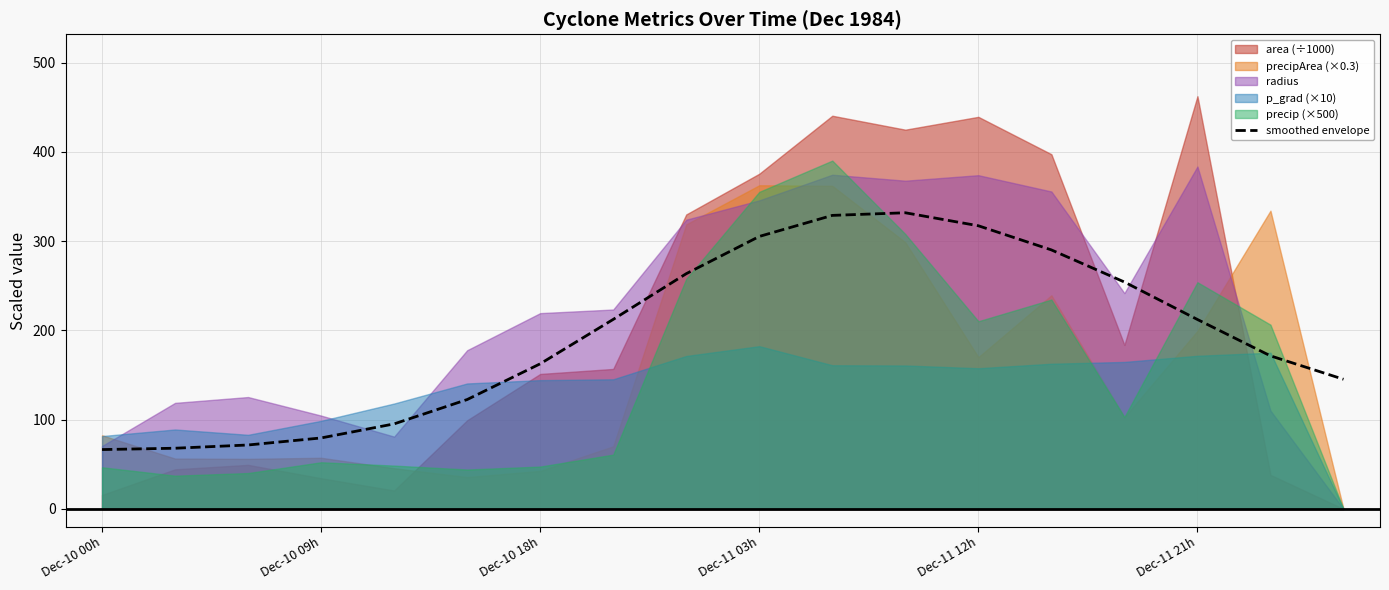

The value of smoothed envelope at Dec-10 18h is 162.6. True or false?

True